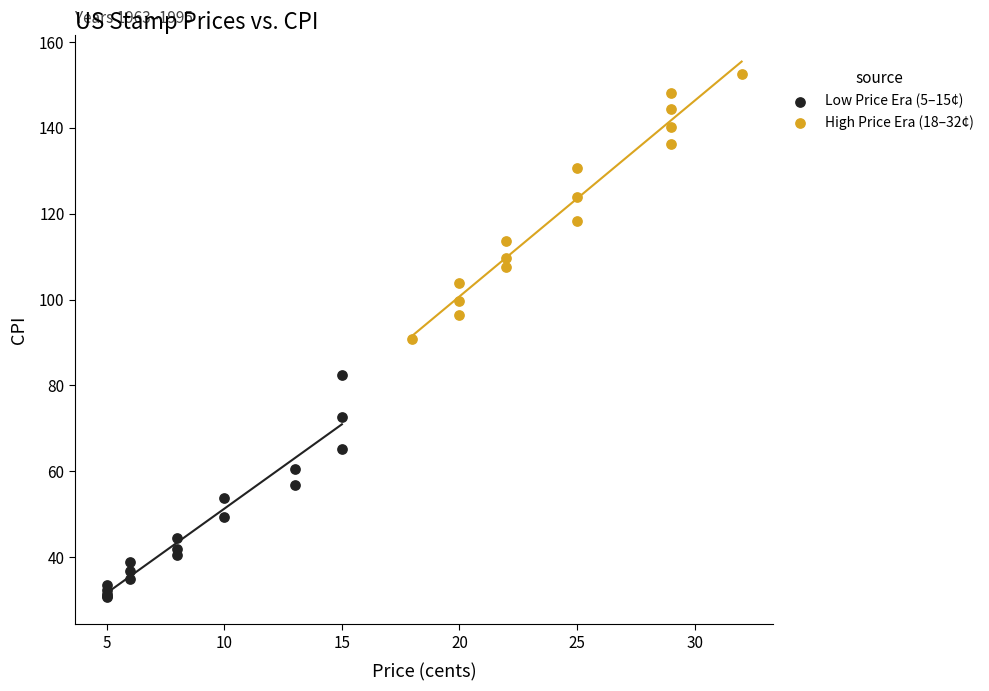

Which series reaches the minimum Y coordinate?

Low Price Era (5–15¢)